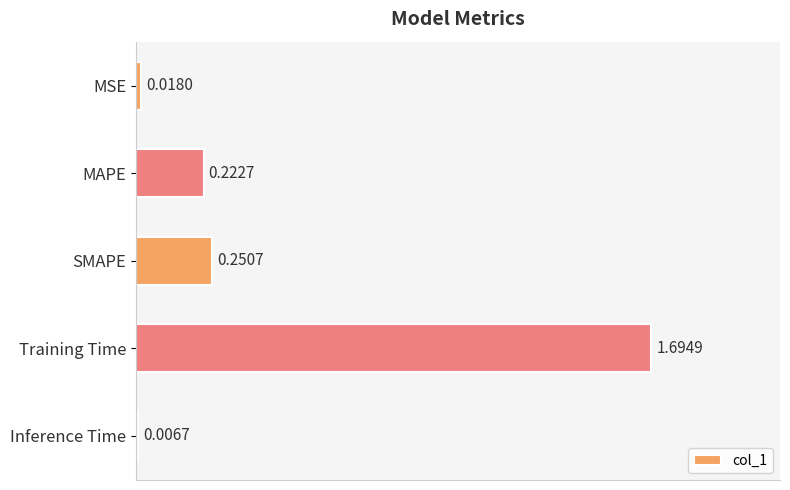

Where is the data nearest to the value 0?

Inference Time